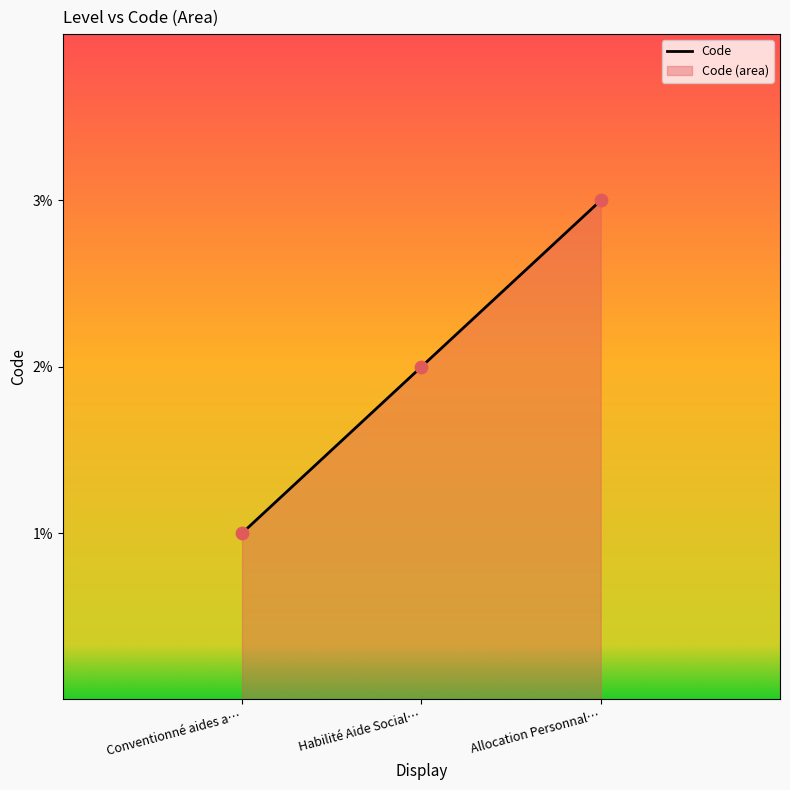

What is the change in value from Habilité Aide Social… to Allocation Personnal…?

+1